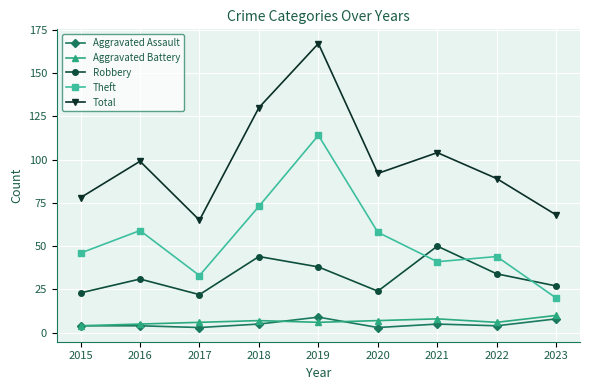

Reading left to right, list all the values displayed in this chart.

Aggravated Assault: 4	4	3	5	9	3	5	4	8
Aggravated Battery: 4	5	6	7	6	7	8	6	10
Robbery: 23	31	22	44	38	24	50	34	27
Theft: 46	59	33	73	114	58	41	44	20
Total: 78	99	65	130	167	92	104	89	68